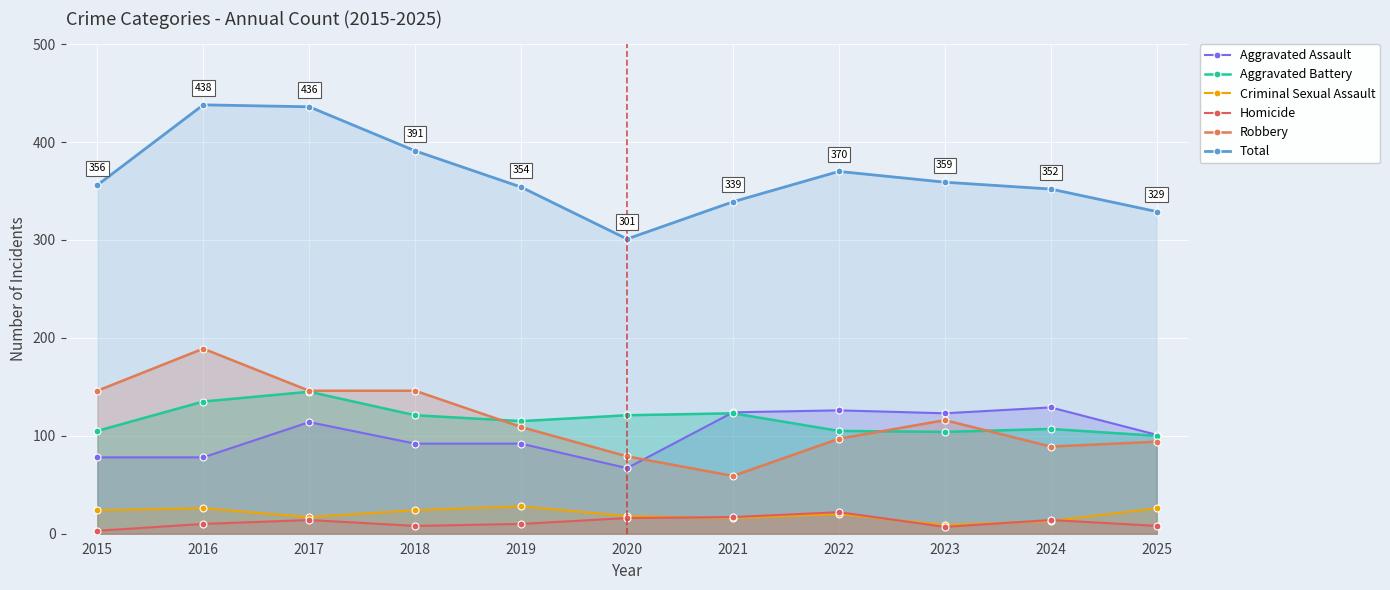

True or false: Aggravated Battery has a value of 74 at 2018.

False